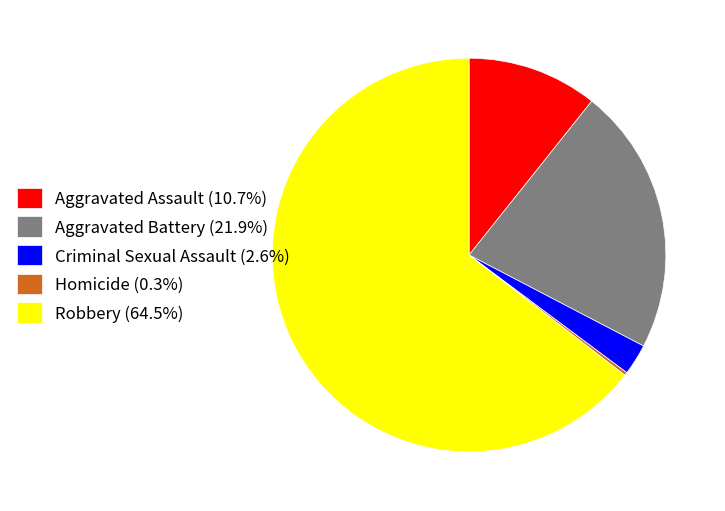

Approximately how many times larger is the value at Robbery (64.5%) compared to Aggravated Assault (10.7%)?

6.0